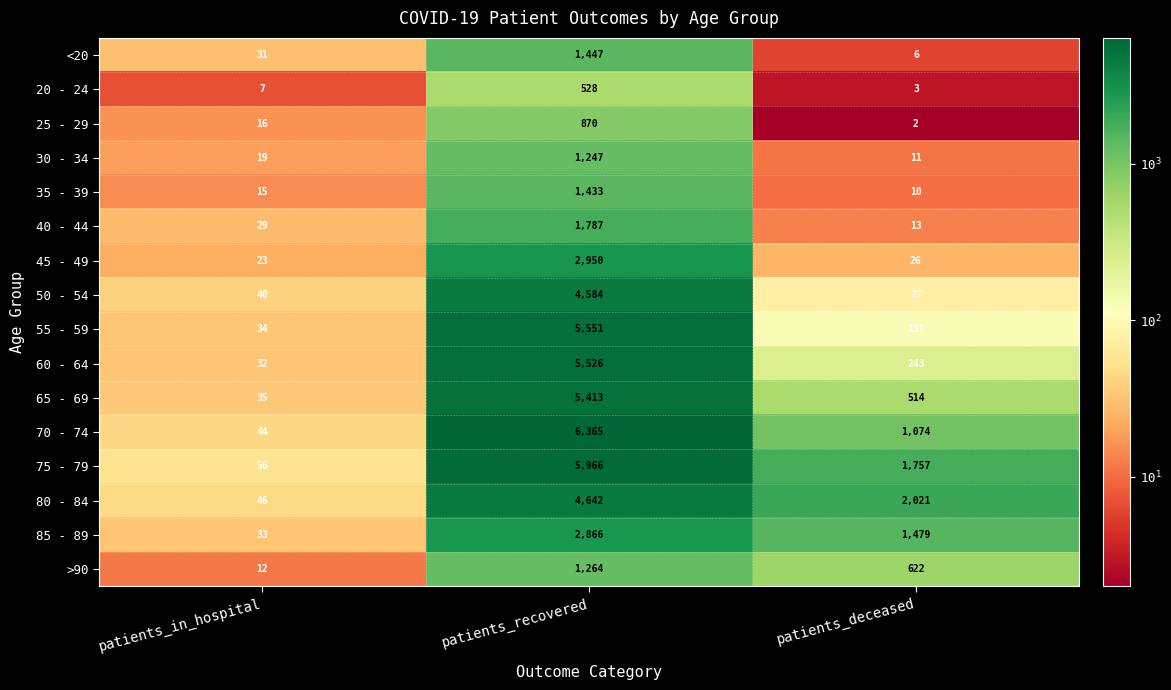

Which series has the widest spread of values?

70 - 74